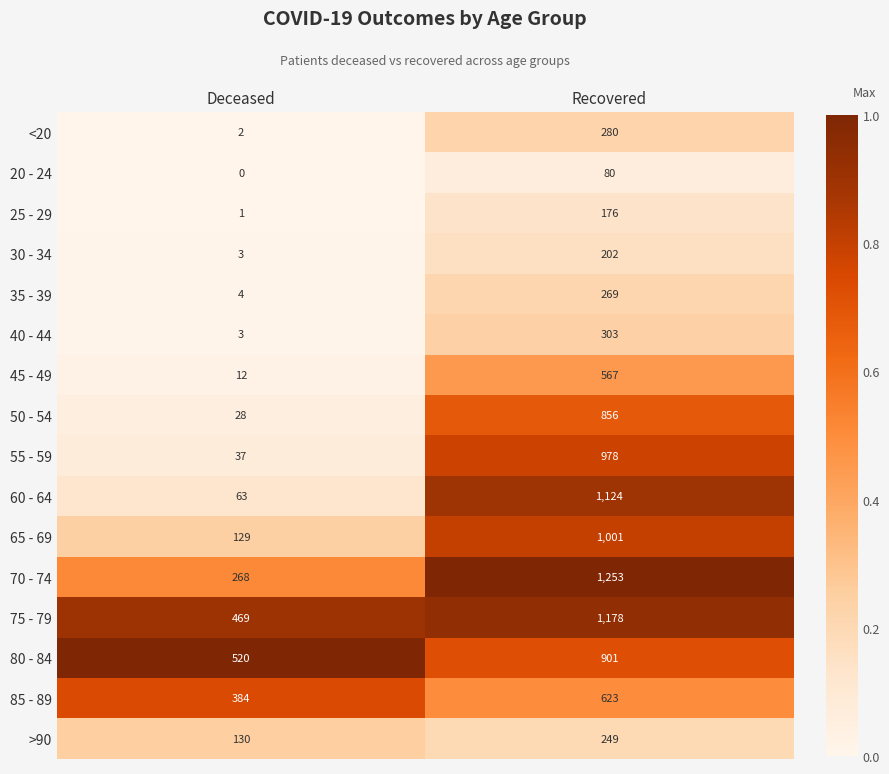

What is the sum of all 55 - 59 values?

1015